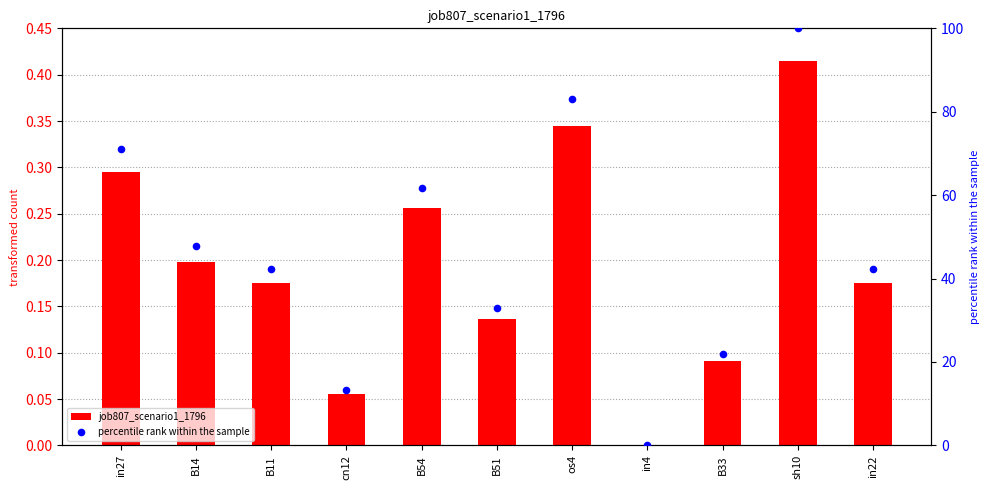

At how many categories does at least one series exceed 18?

9